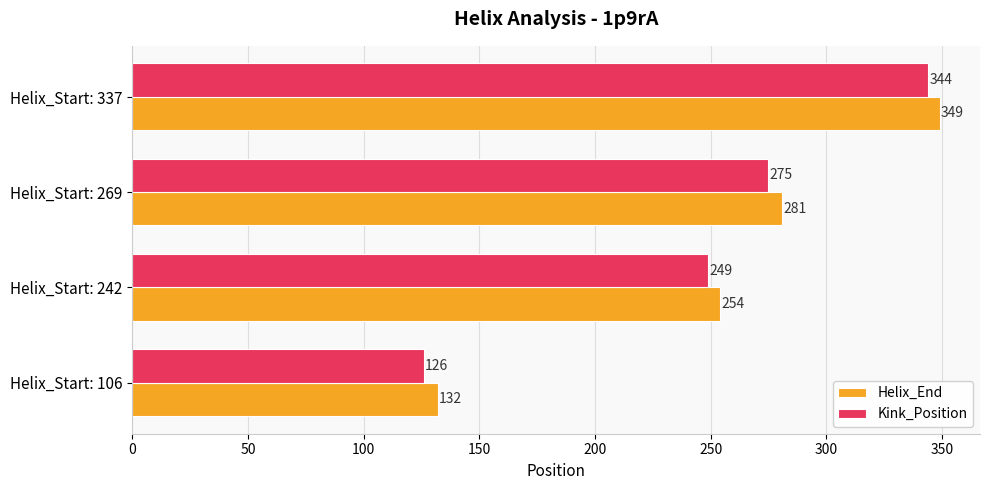

Which series has the largest total across all categories?

Helix_End